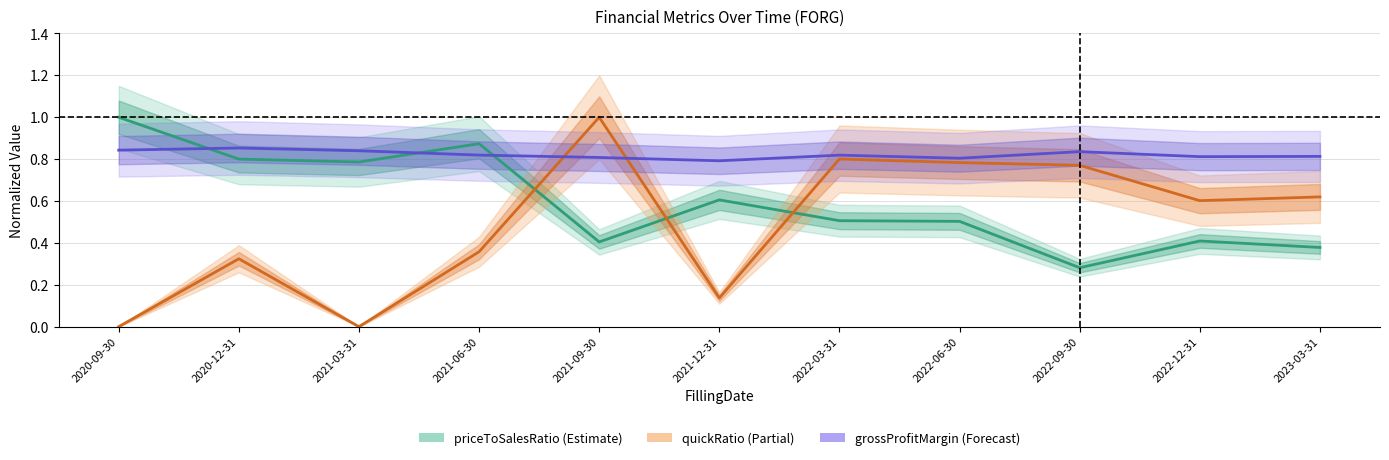

Reading right to left, what are all the values shown in this chart?

priceToSalesRatio: 2023-03-31=0.4	2022-12-31=0.4	2022-09-30=0.3	2022-06-30=0.5	2022-03-31=0.5	2021-12-31=0.6	2021-09-30=0.4	2021-06-30=0.9	2021-03-31=0.8	2020-12-31=0.8	2020-09-30=1.0
grossProfitMargin: 2023-03-31=0.8	2022-12-31=0.8	2022-09-30=0.8	2022-06-30=0.8	2022-03-31=0.8	2021-12-31=0.8	2021-09-30=0.8	2021-06-30=0.8	2021-03-31=0.8	2020-12-31=0.9	2020-09-30=0.8
quickRatio: 2023-03-31=0.6	2022-12-31=0.6	2022-09-30=0.8	2022-06-30=0.8	2022-03-31=0.8	2021-12-31=0.1	2021-09-30=1.0	2021-06-30=0.4	2021-03-31=0.0	2020-12-31=0.3	2020-09-30=0.0